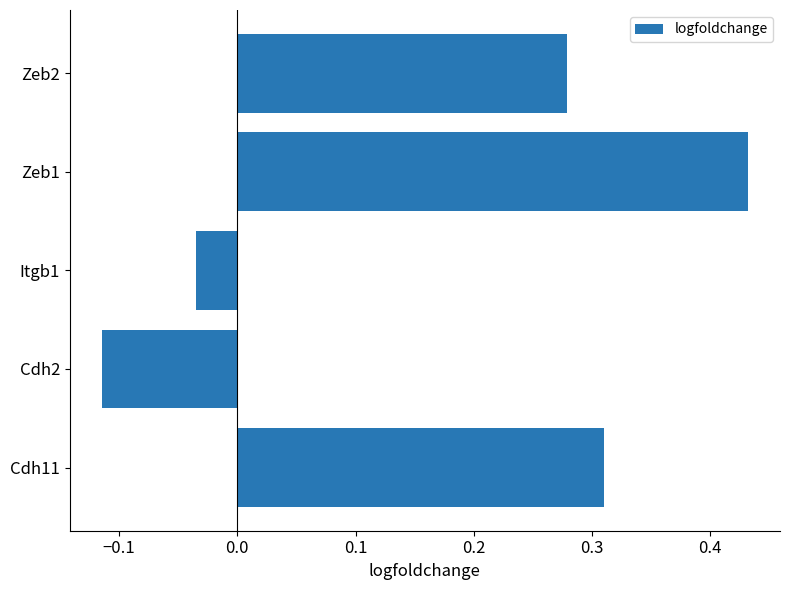

At which category does the chart reach its minimum across all series?

Cdh2